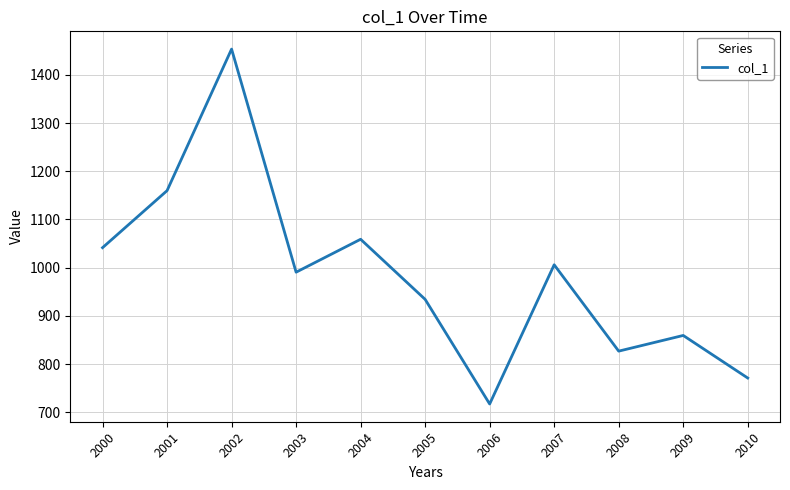

Which label corresponds to the largest value in the chart?

2002